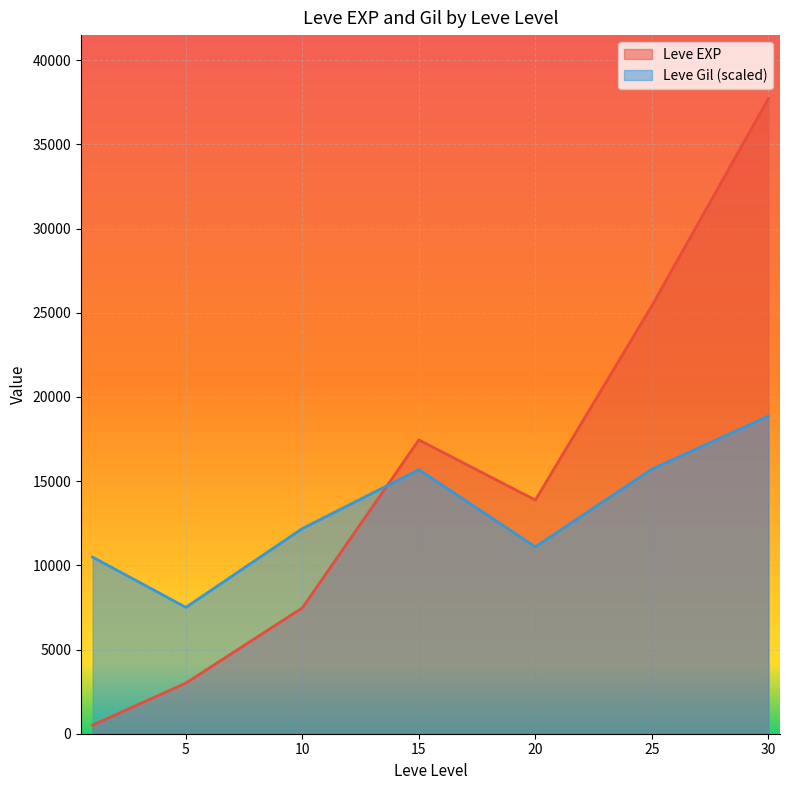

True or false: Leve EXP has more than 2 points higher than both neighbors.

False